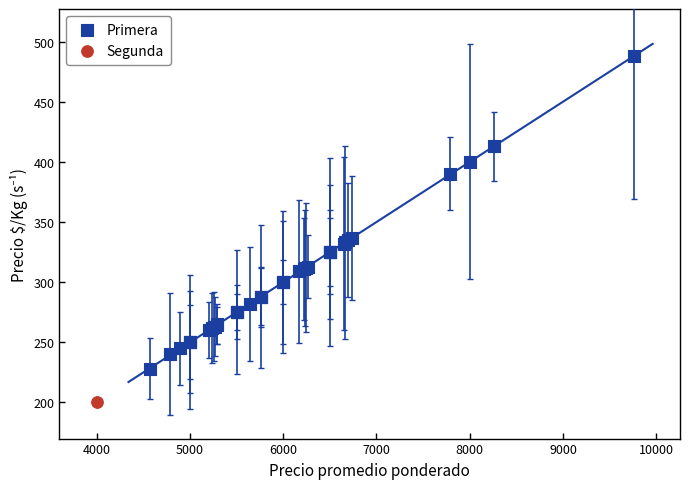

What are all the series names shown in the legend?

Primera, Segunda